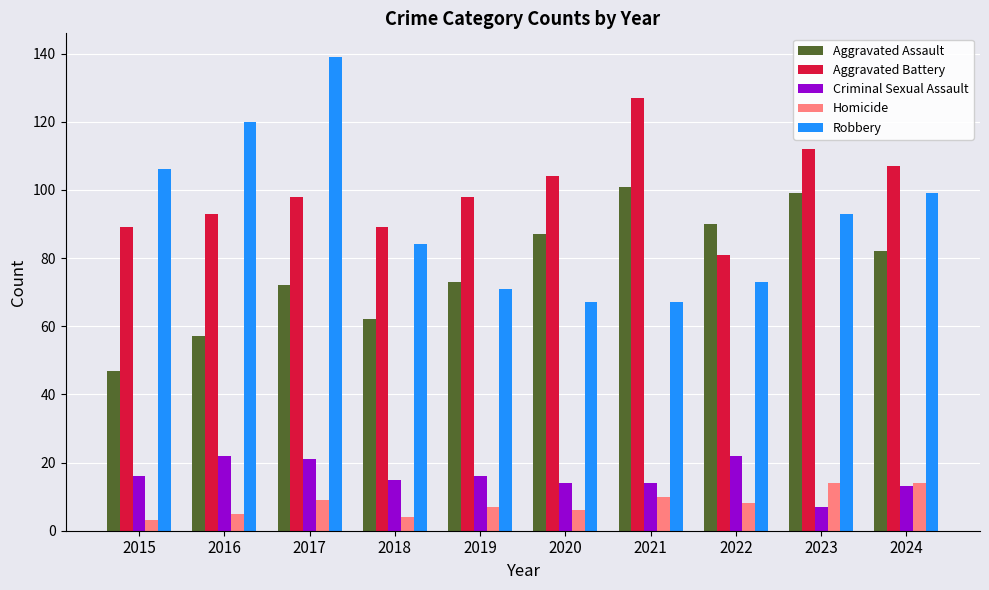

What is the spread (max minus min) of values at 2023?

105